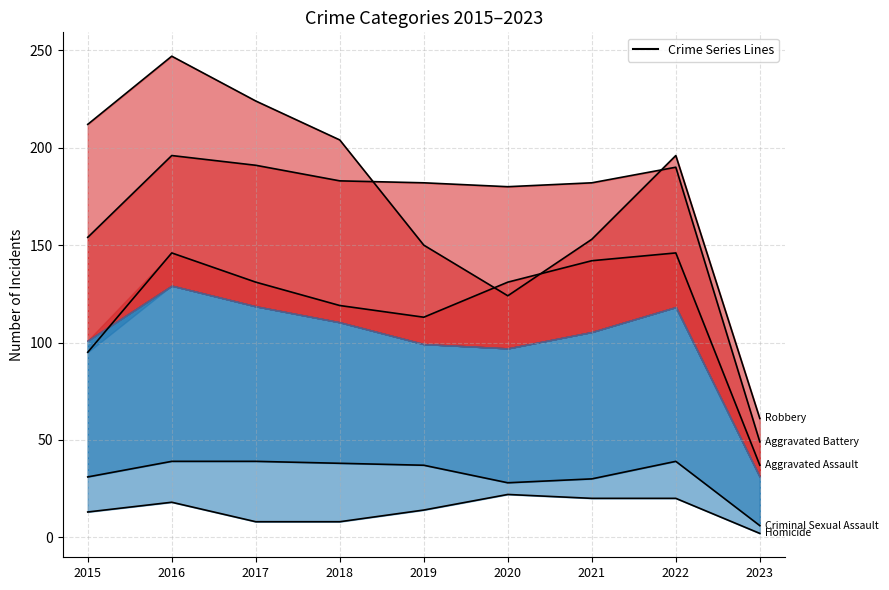

Which series has the largest total across all categories?

Robbery